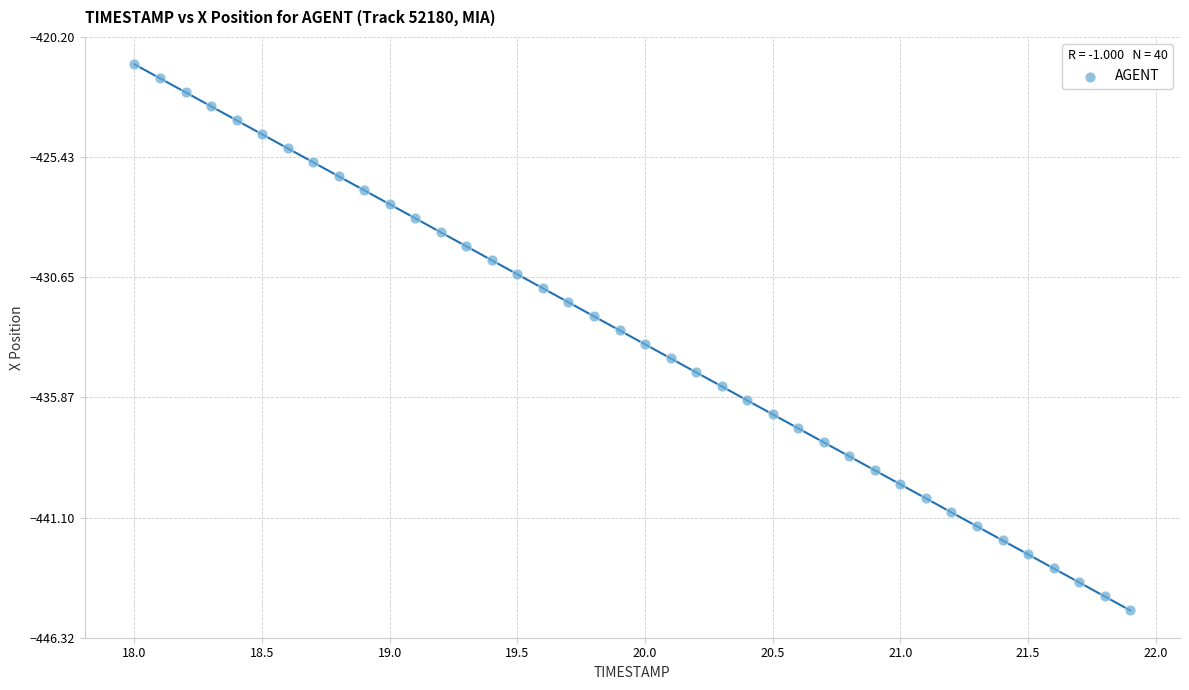

What is the range of X values (max minus min)?

3.9